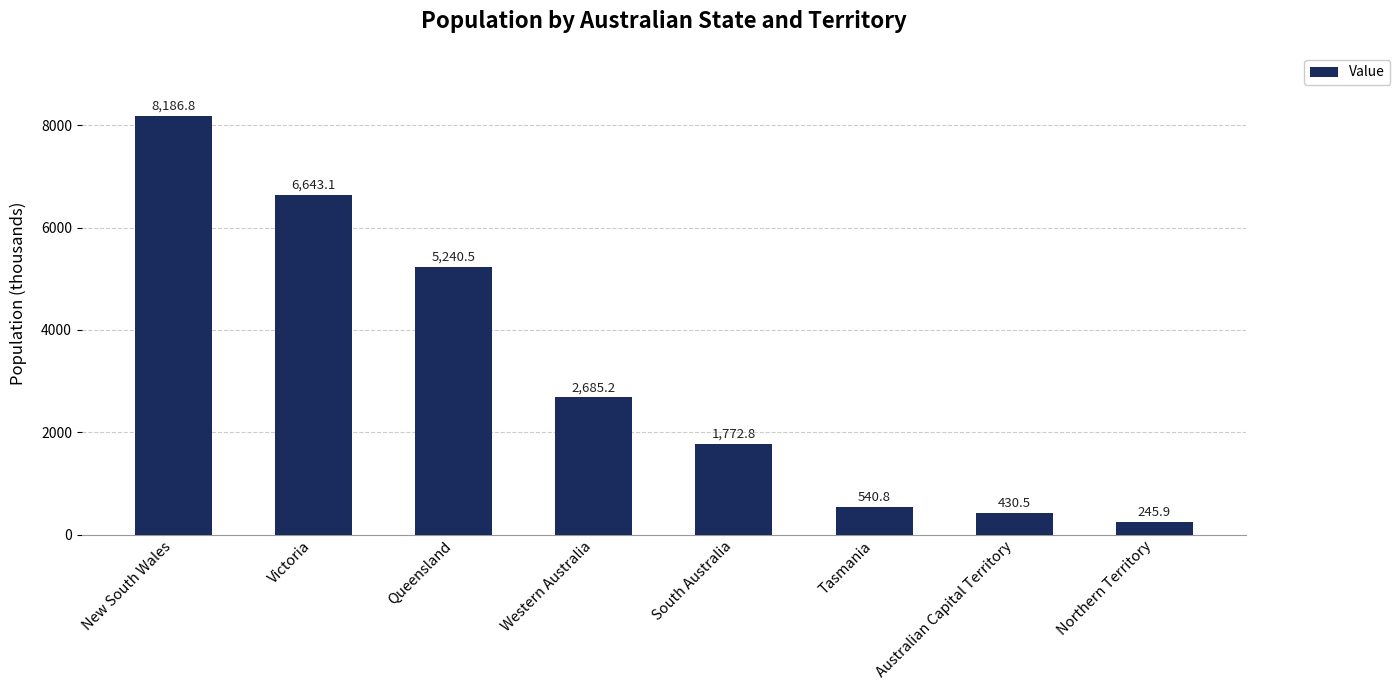

Reading left to right, list all the values displayed in this chart.

New South Wales=8186.8	Victoria=6643.1	Queensland=5240.5	Western Australia=2685.2	South Australia=1772.8	Tasmania=540.8	Australian Capital Territory=430.5	Northern Territory=245.9